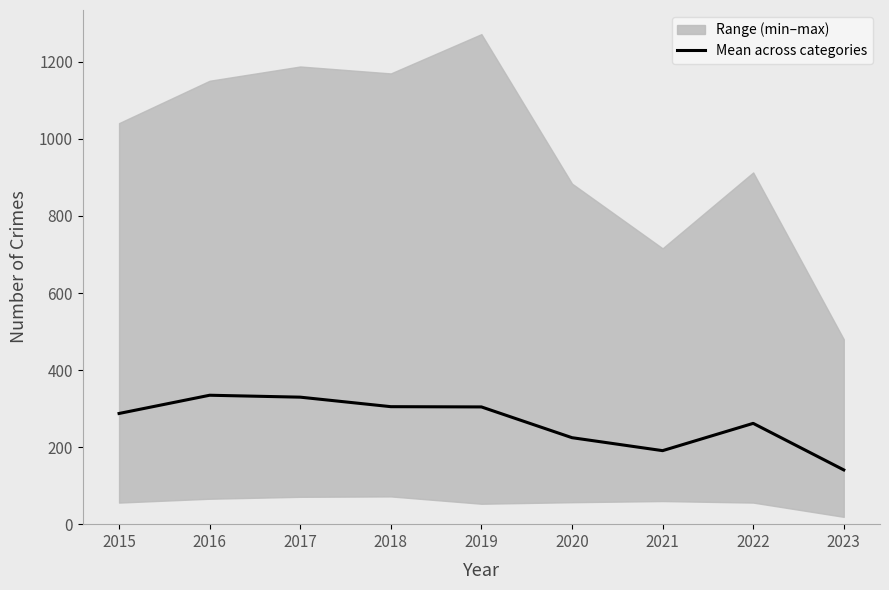

Does the chart have visible grid lines?

No